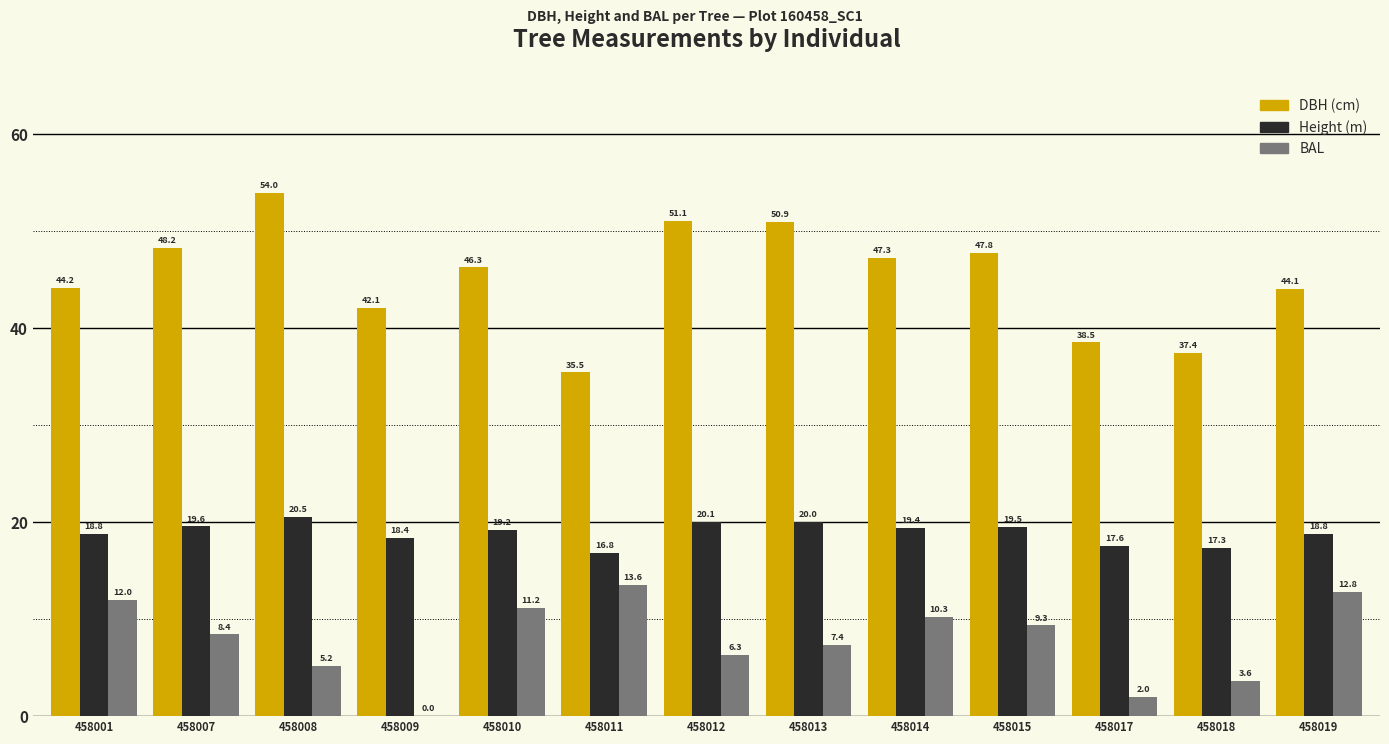

Which category has the highest value across all series?

458008